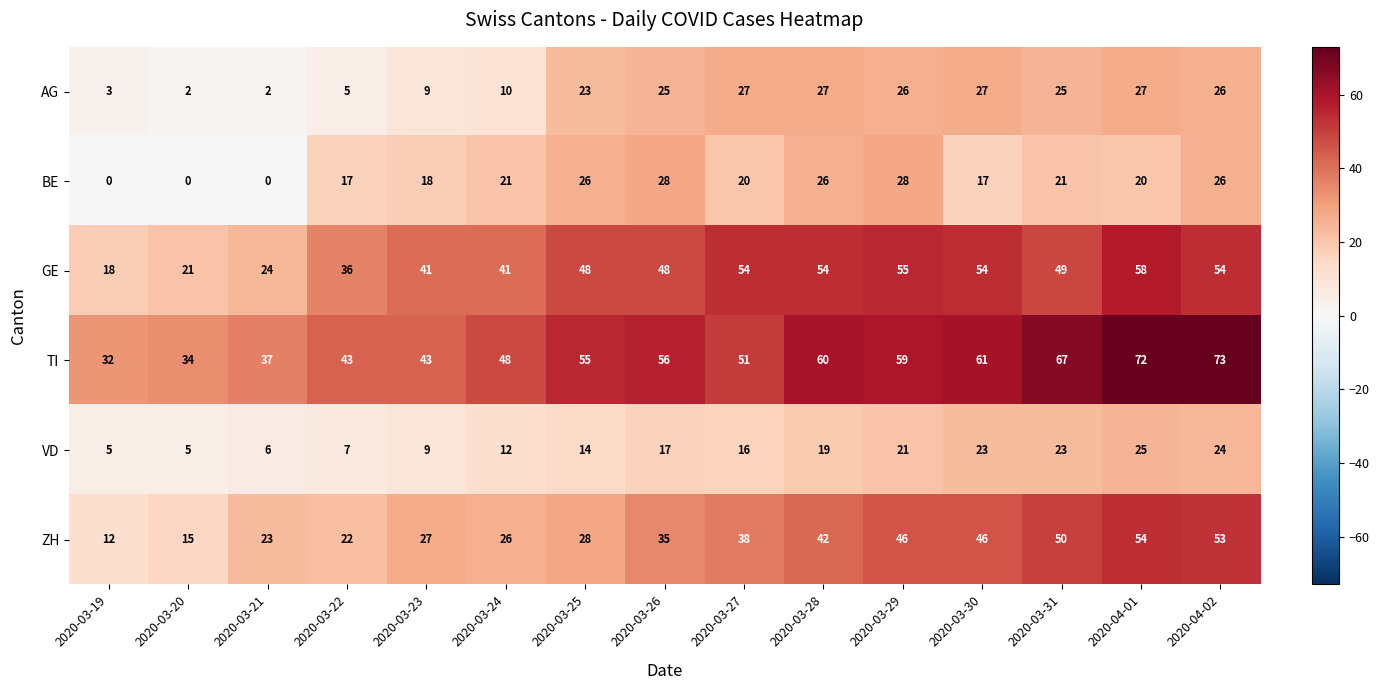

How many data points does each series have?

15